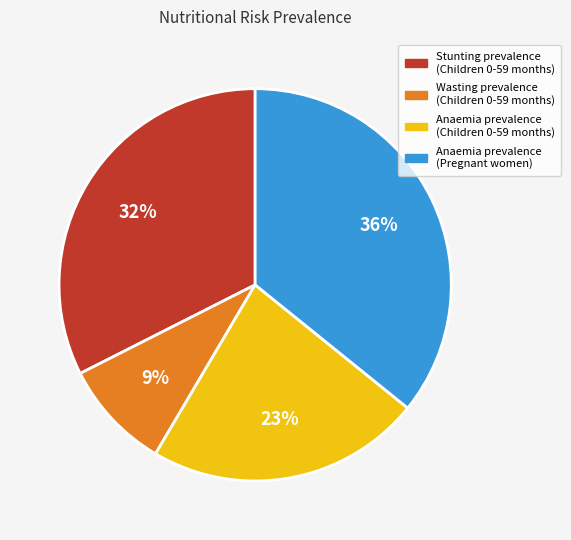

To the nearest percent, what is the combined percentage of Wasting prevalence (Children 0-59 months) and Anaemia prevalence (Children 0-59 months)?

32%